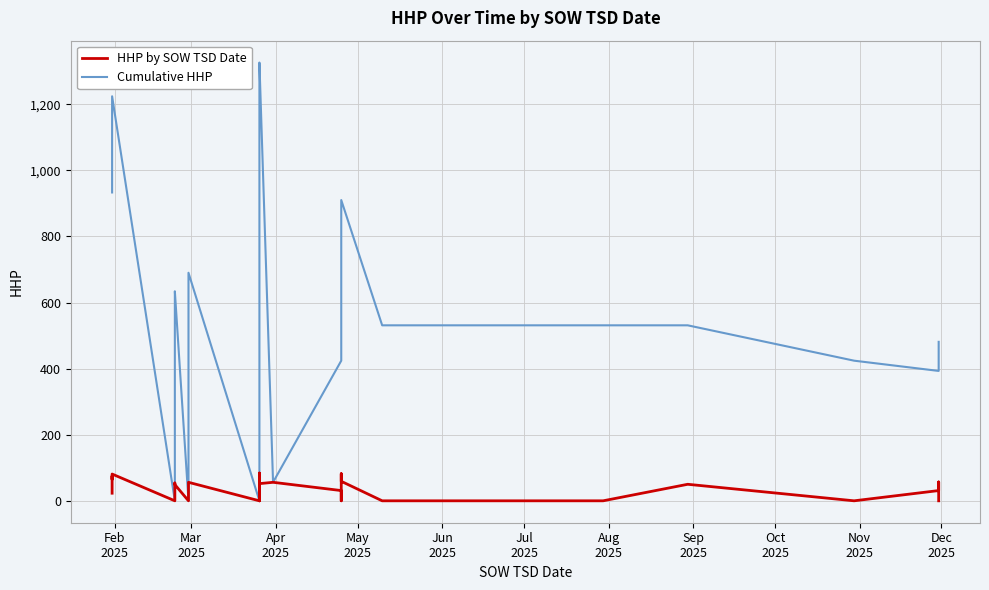

In HHP by SOW TSD Date, how many points are lower than both neighbors (excluding endpoints)?

6